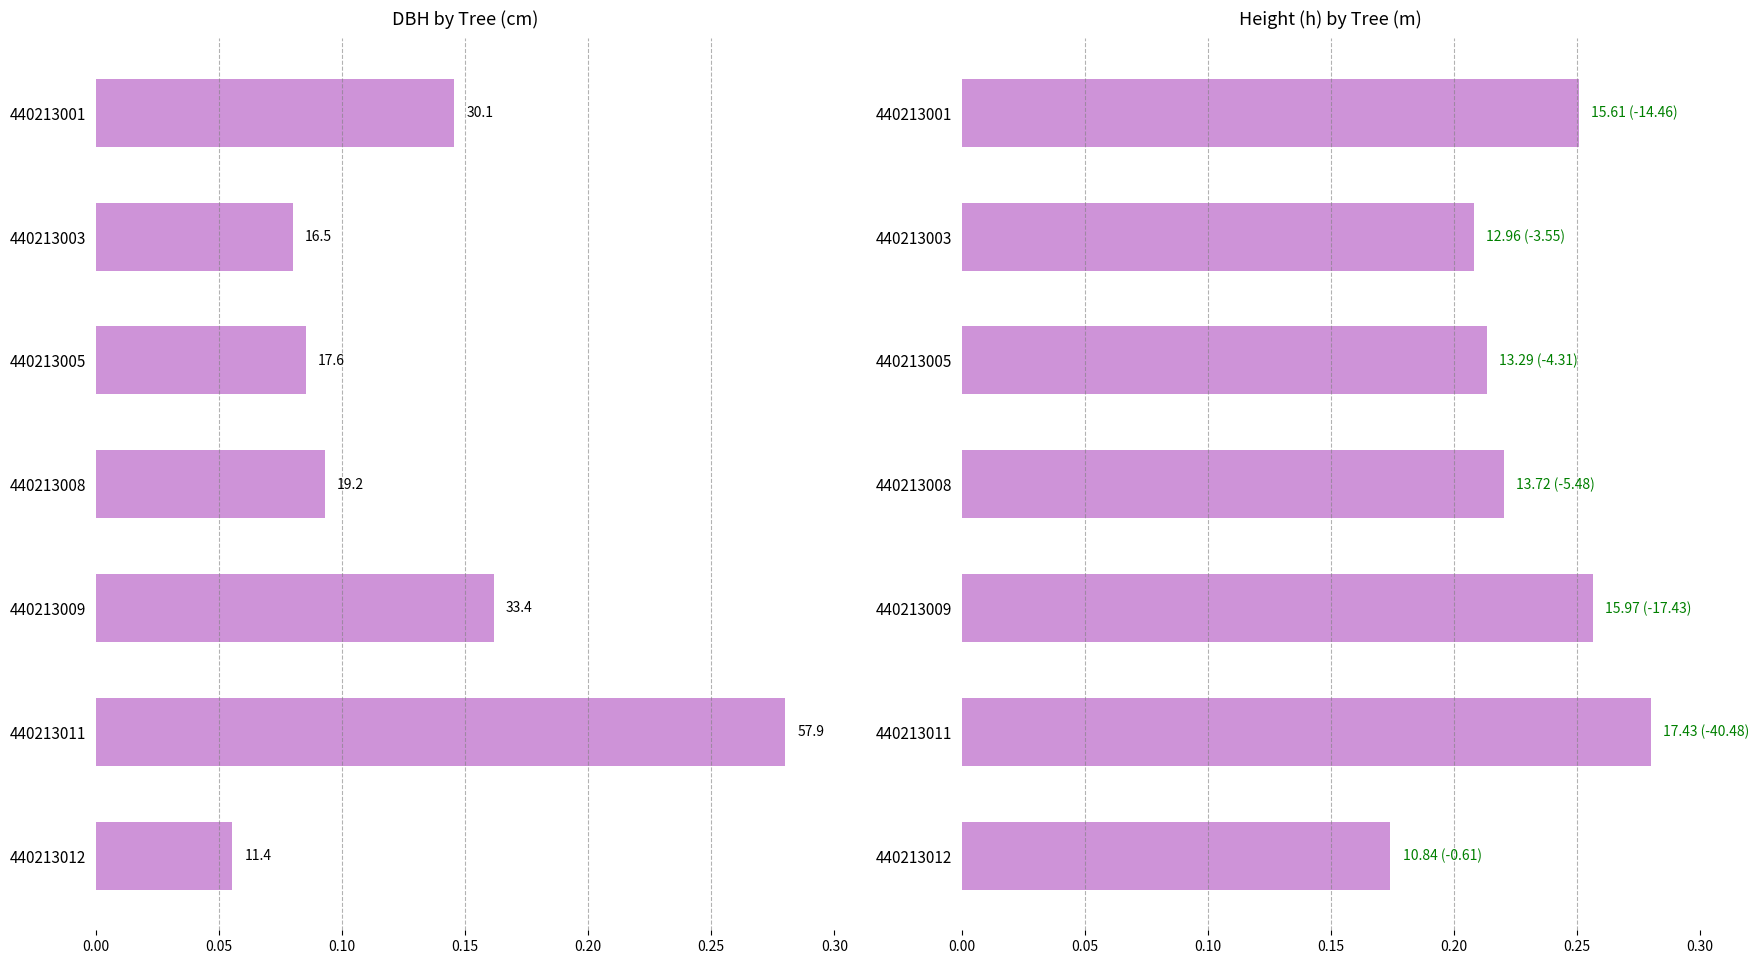

What is the value of the h bar at the 1st from the left?

0.3